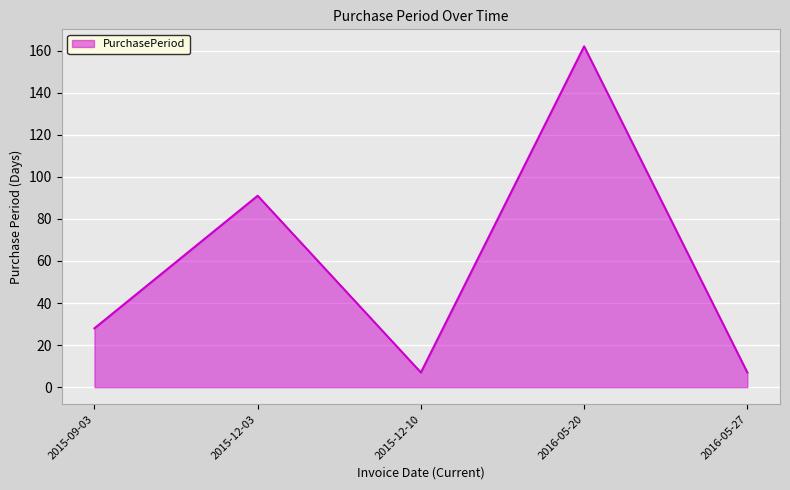

Where is the data nearest to the value 84?

2015-12-03